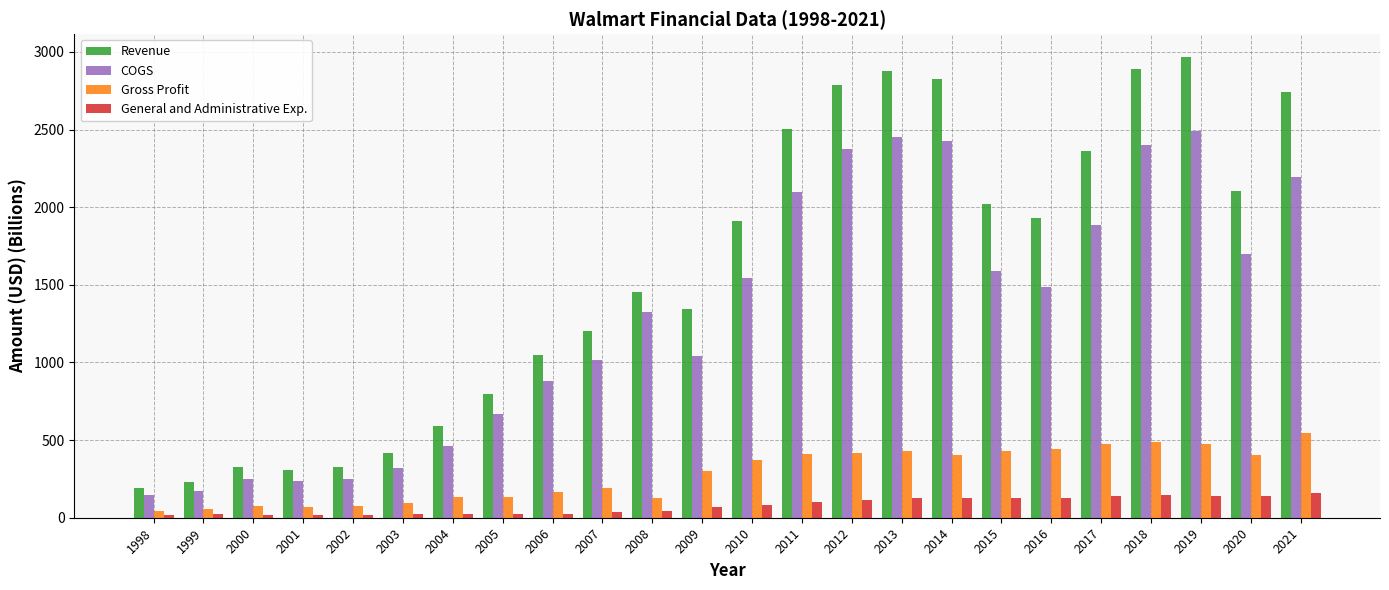

What value does the Revenue series have at 1998?

191.1